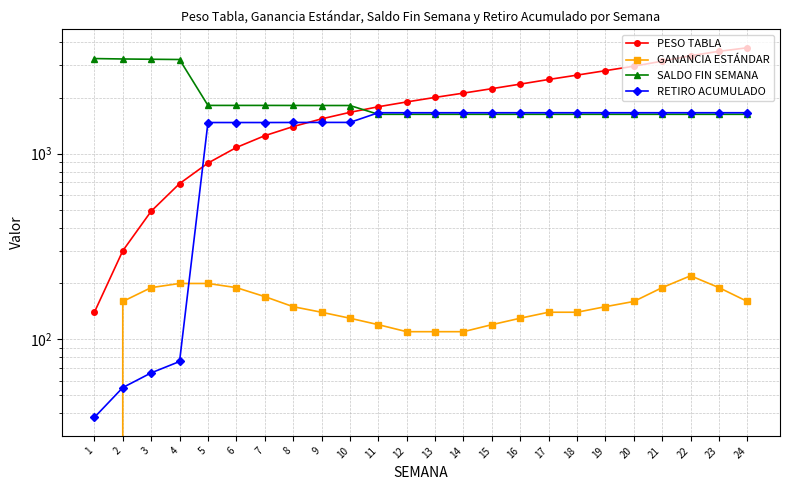

At how many categories does at least one series exceed 3071?

8